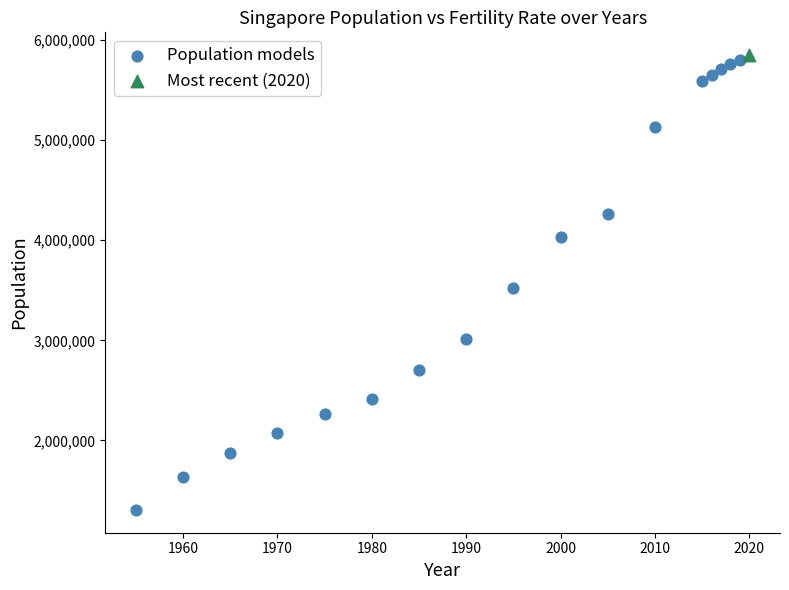

What are all the series names shown in the legend?

Population models, Most recent (2020)